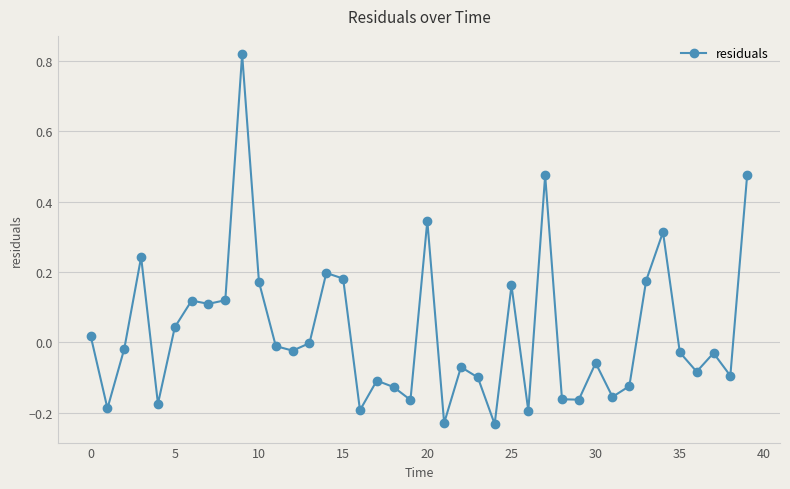

Does the chart have visible grid lines?

Yes